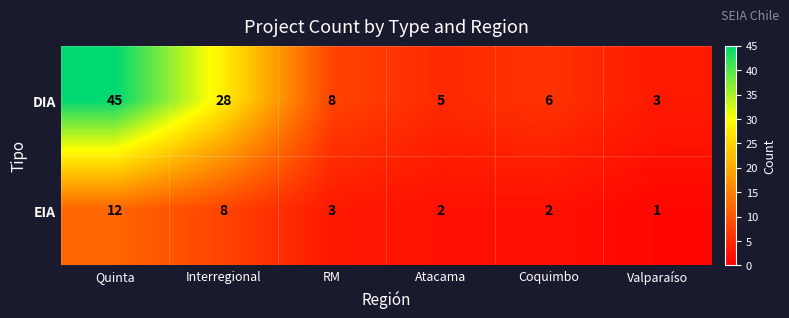

Which series changed the most between Quinta and Interregional?

DIA